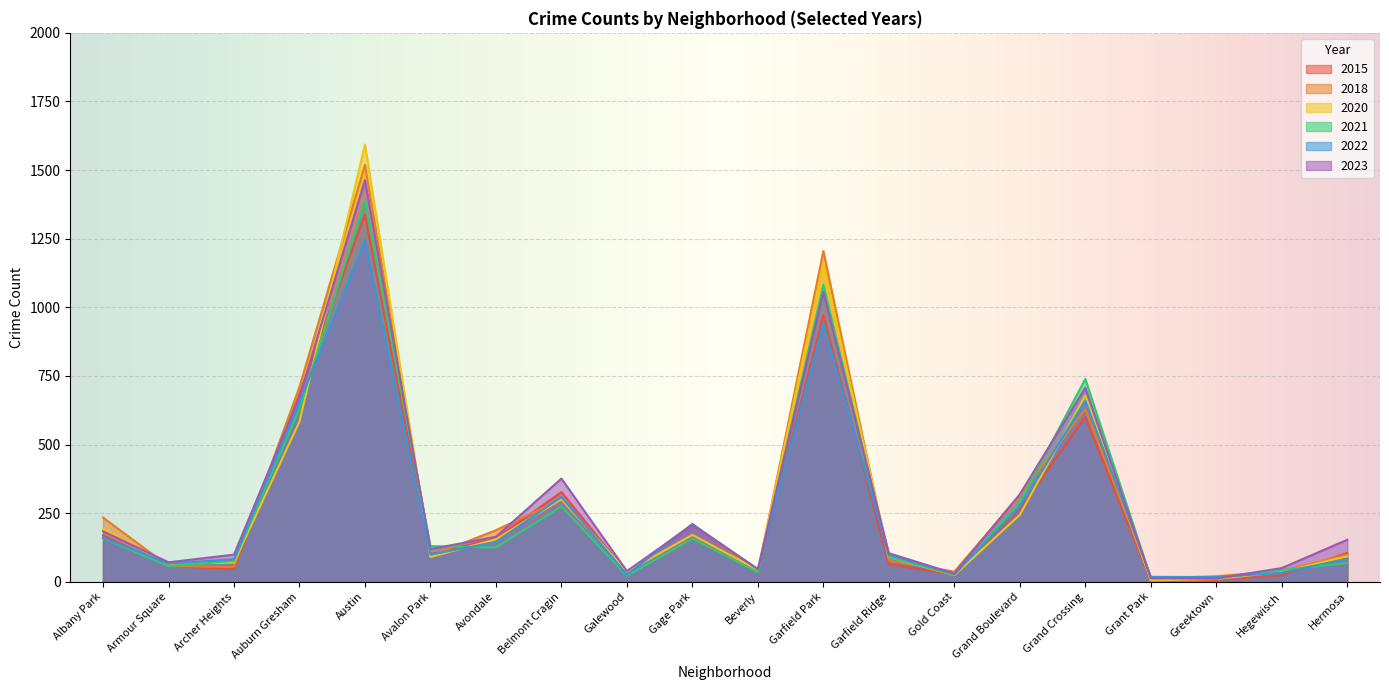

What is the sum of all 2015 values?

5226